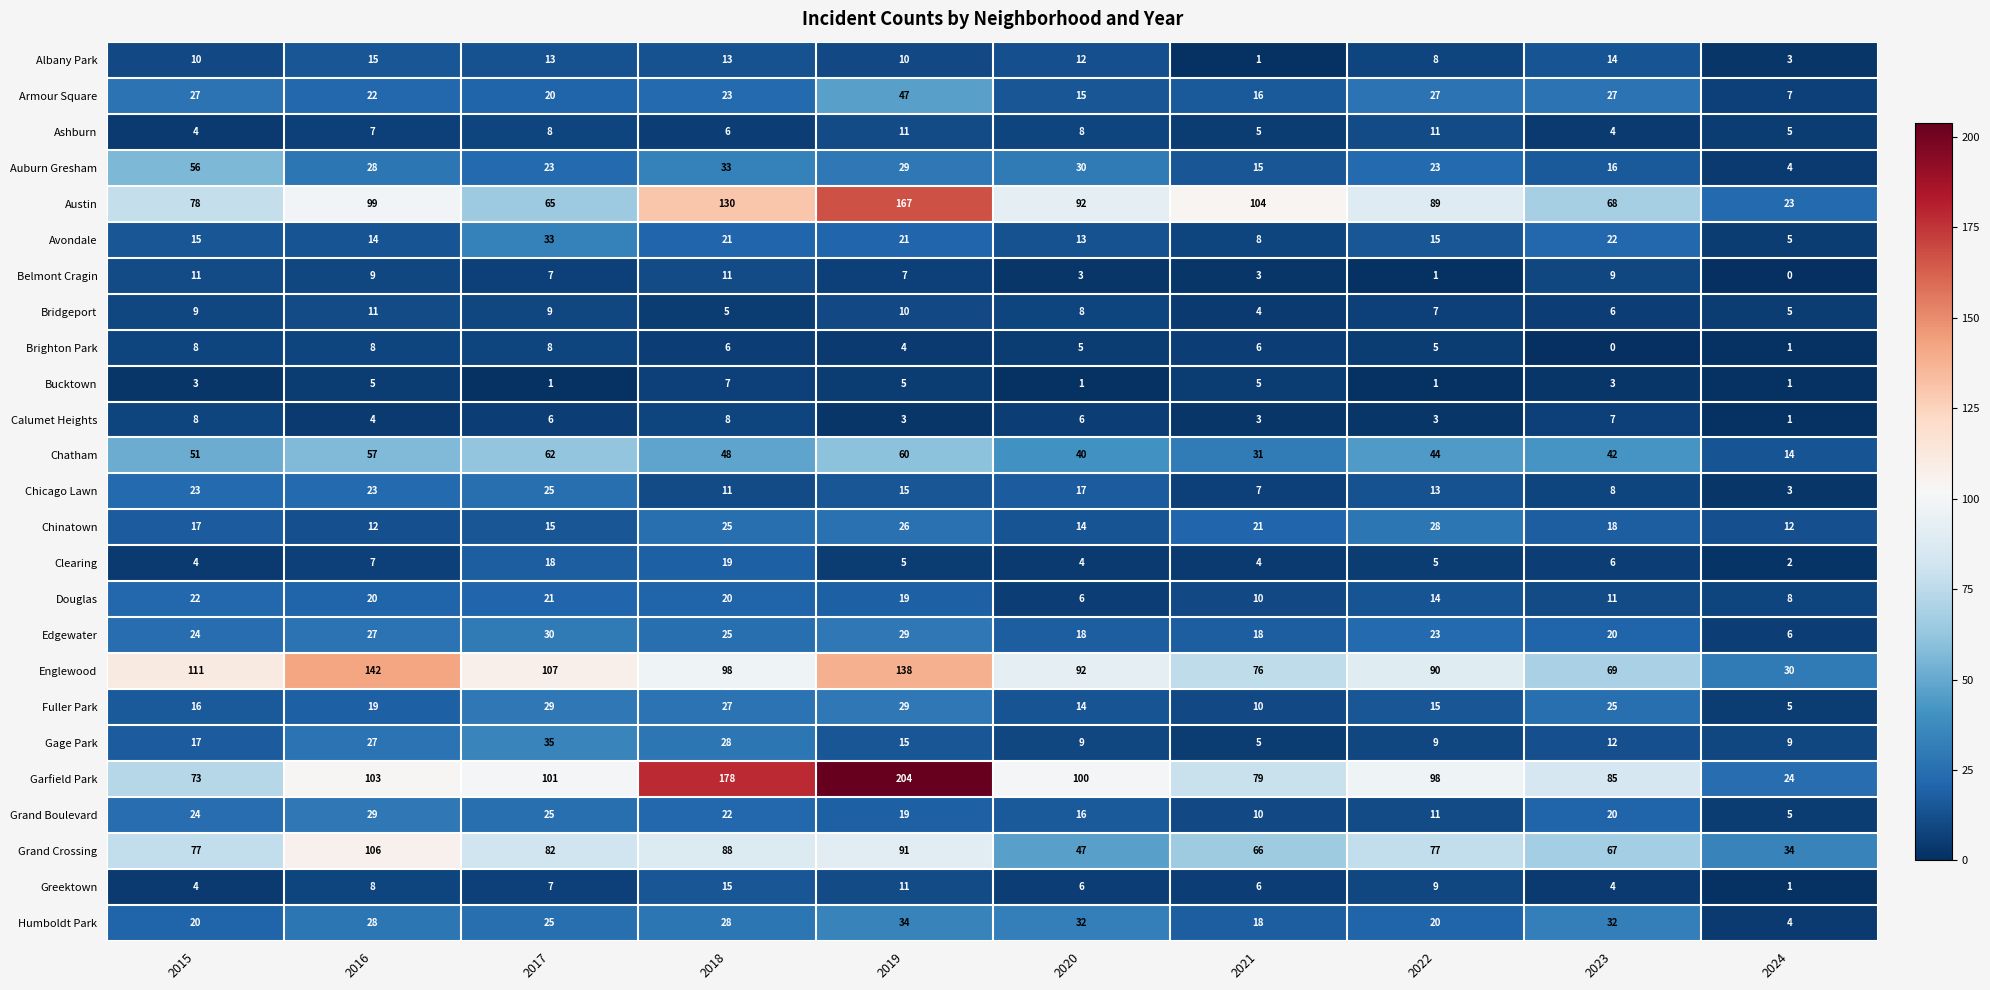

At which category does the chart reach its peak across all series?

2019